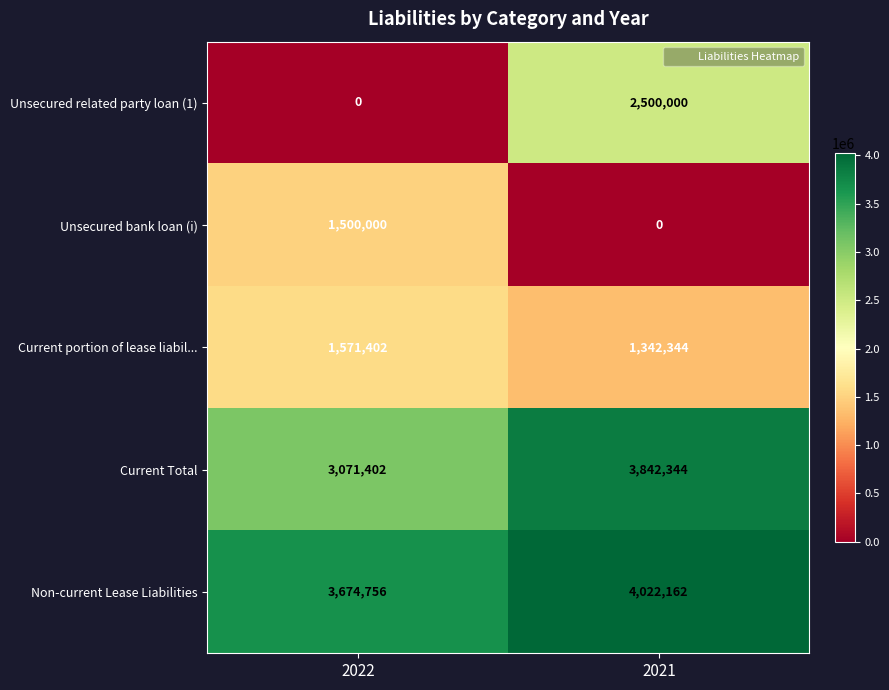

The value of Unsecured bank loan (i) at 2021 is -641376. True or false?

False